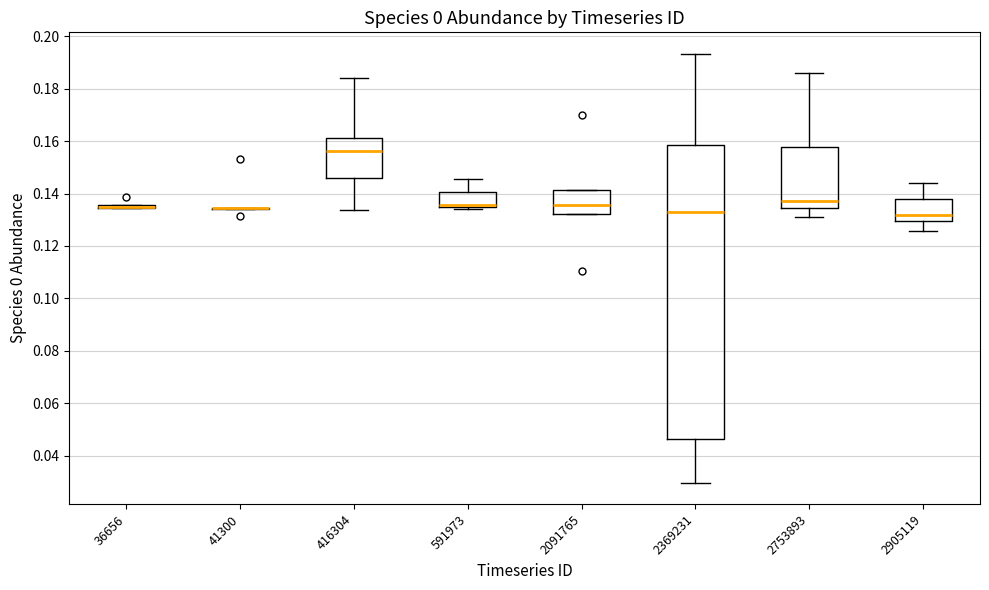

Reading left to right, transcribe this box plot: for each box, give where its median line is, the range the box spans, and where its two whiskers end, as read against the y-axis. The values are not printed on the chart, so give them approximately, as read against the axis.

36656: box collapsed to a line at 0.134, whiskers 0.134 to 0.136
41300: box collapsed to a line at 0.134, whiskers 0.134 to 0.134
416304: median 0.156, box 0.146 to 0.162, whiskers 0.134 to 0.184
591973: median 0.136, box 0.134 to 0.140, whiskers 0.134 (just below the box's lower edge) to 0.146
2091765: median 0.136, box 0.132 to 0.142, whiskers 0.132 to 0.142
2369231: median 0.134, box 0.046 to 0.158, whiskers 0.030 to 0.194
2753893: median 0.138, box 0.134 to 0.158, whiskers 0.130 to 0.186
2905119: median 0.132, box 0.130 to 0.138, whiskers 0.126 to 0.144